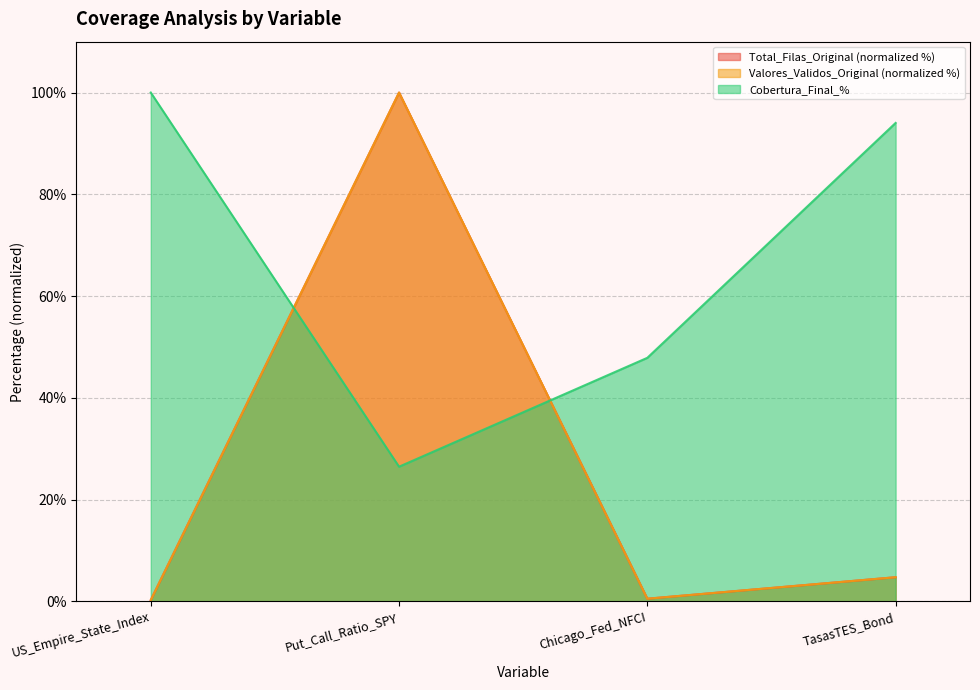

What is the total value across all series at TasasTES_Bond?

103.5